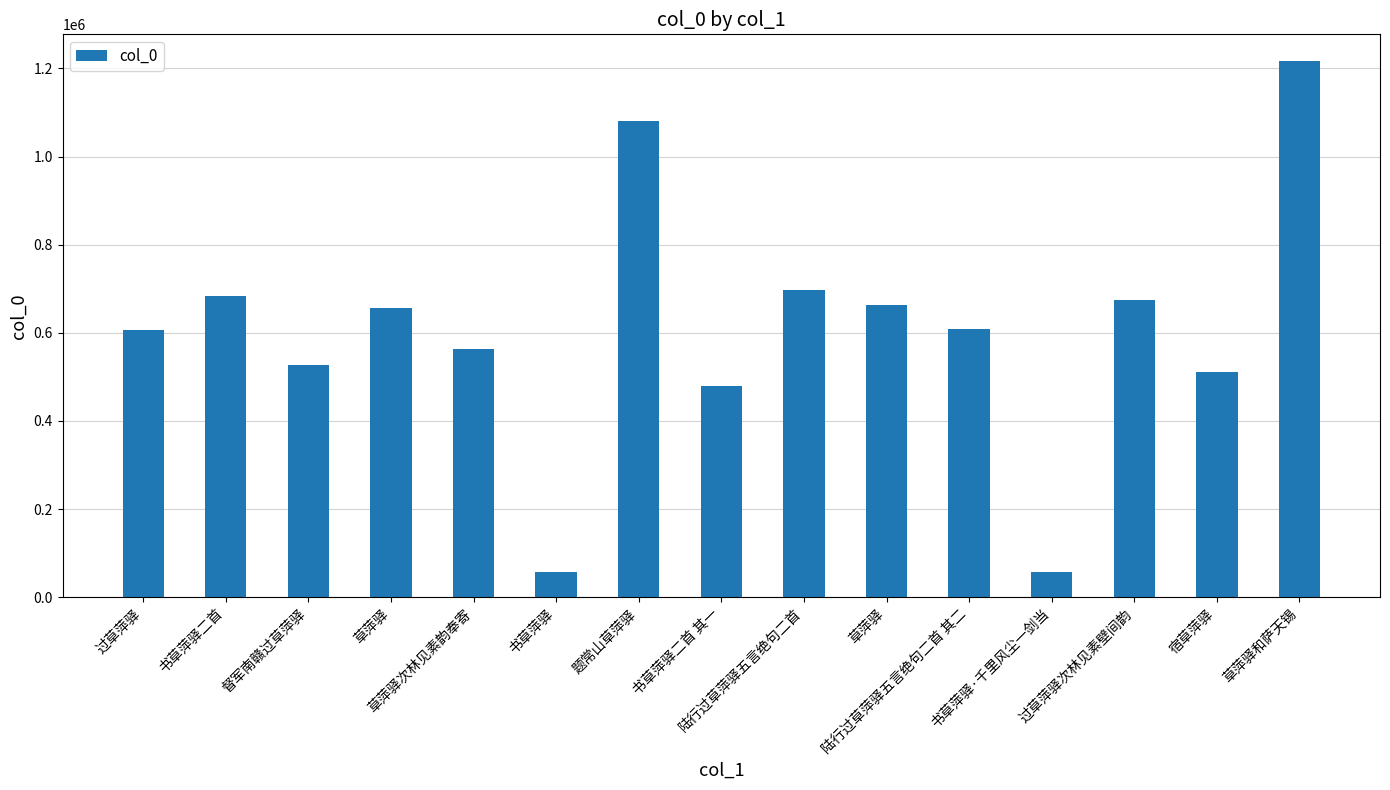

What is the minimum value shown in the chart?

57464